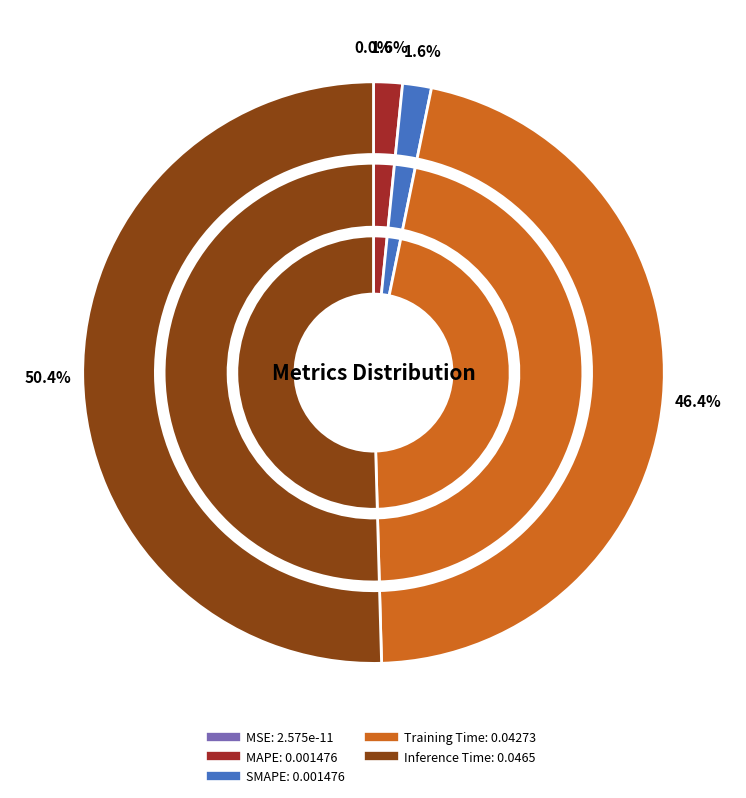

Is there a majority slice in this chart?

Yes